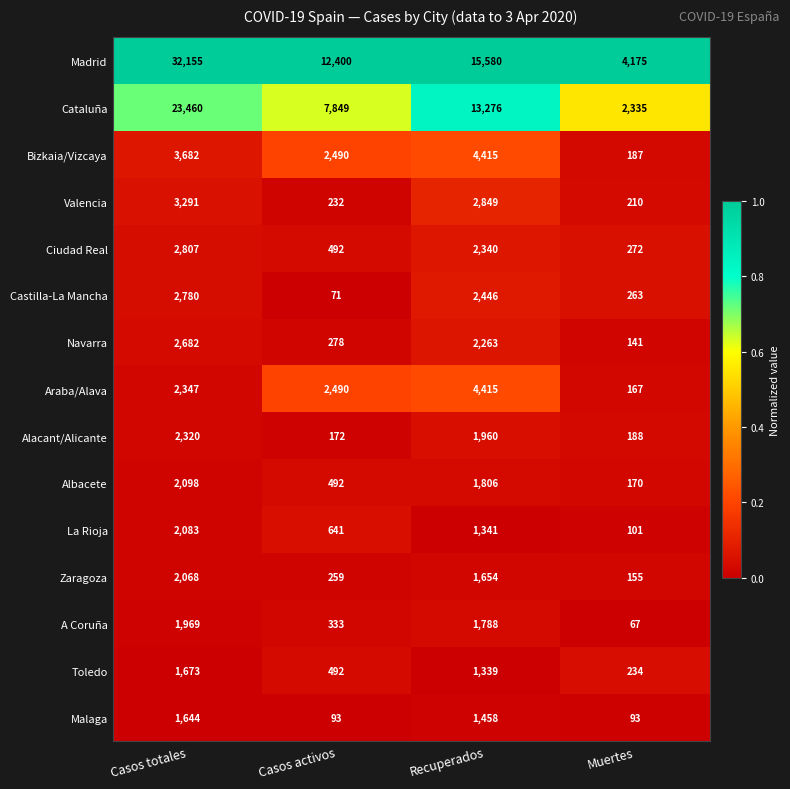

What is the average value of the Albacete series?

1142